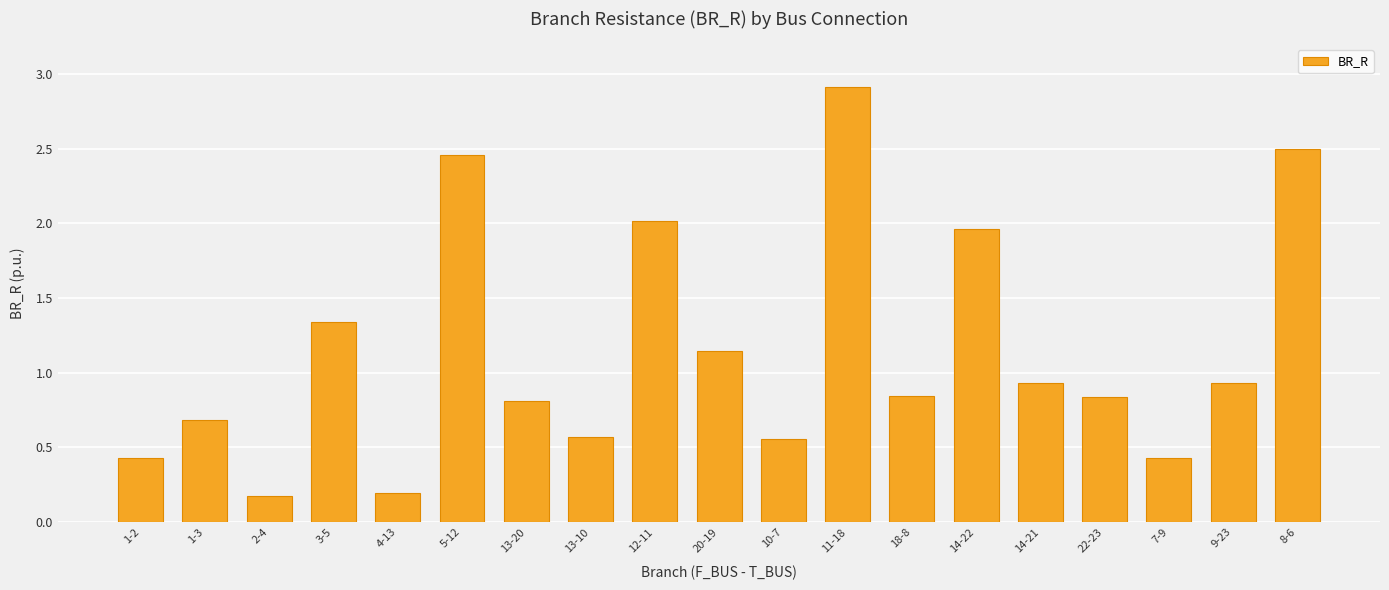

What is the difference between the maximum and minimum values?

2.7